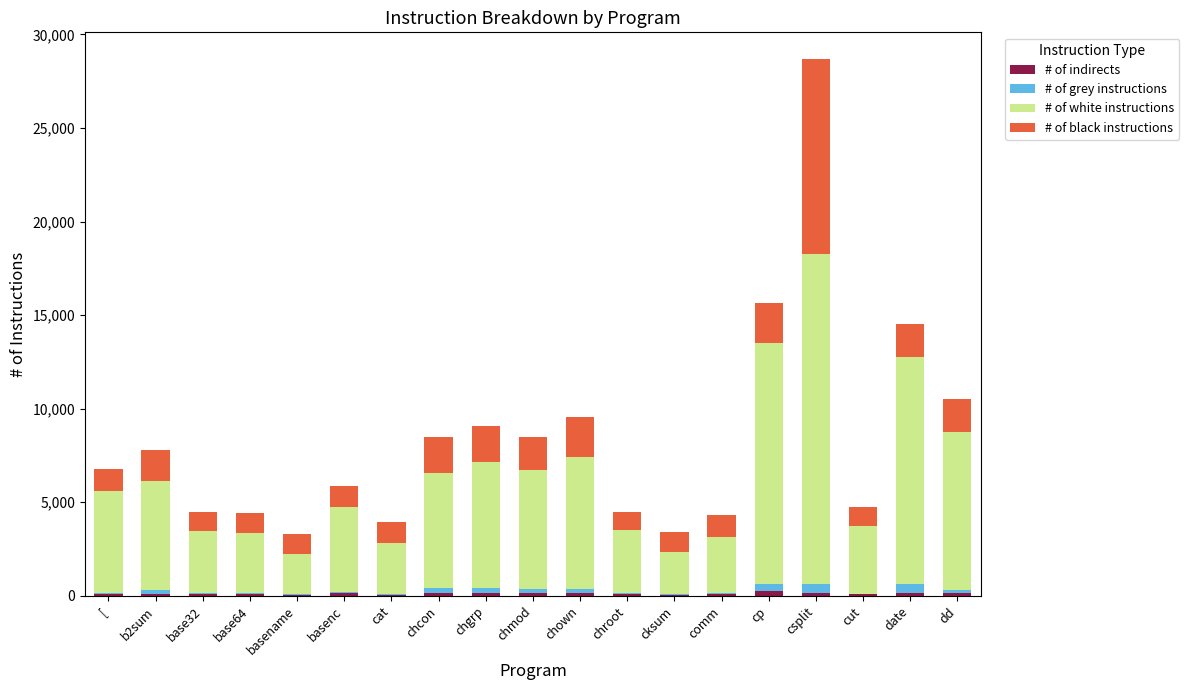

Does the chart contain stacked bars?

Yes